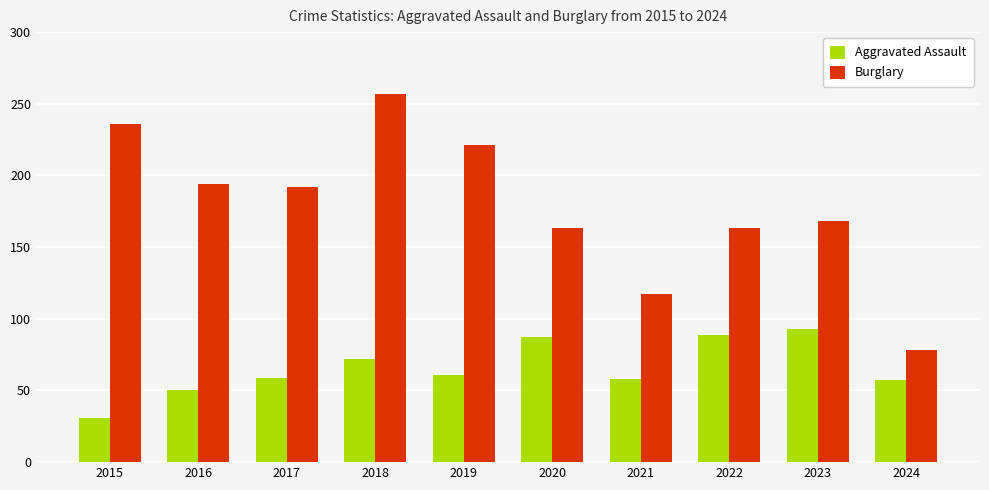

What is the average value of the Burglary series?

179